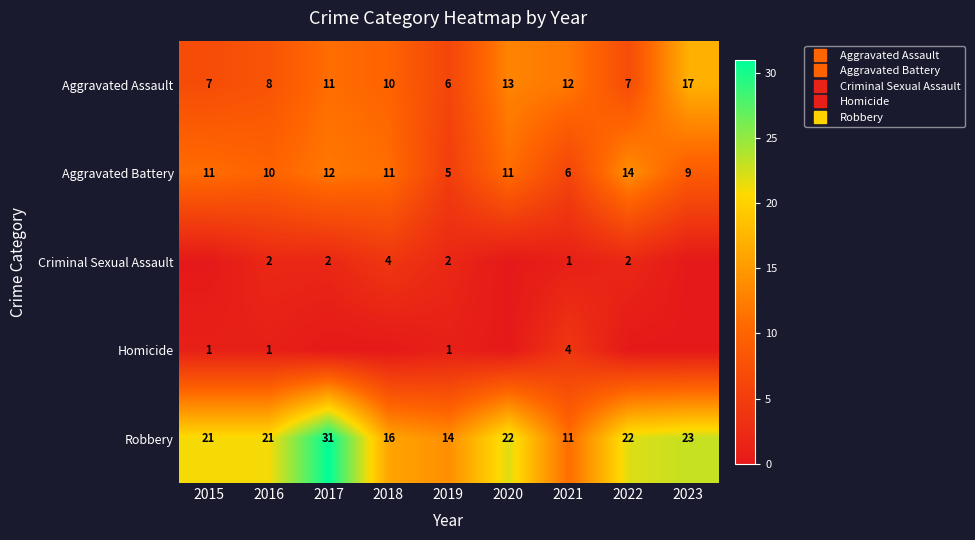

Which has a higher value, 2021 or 2015?

2021